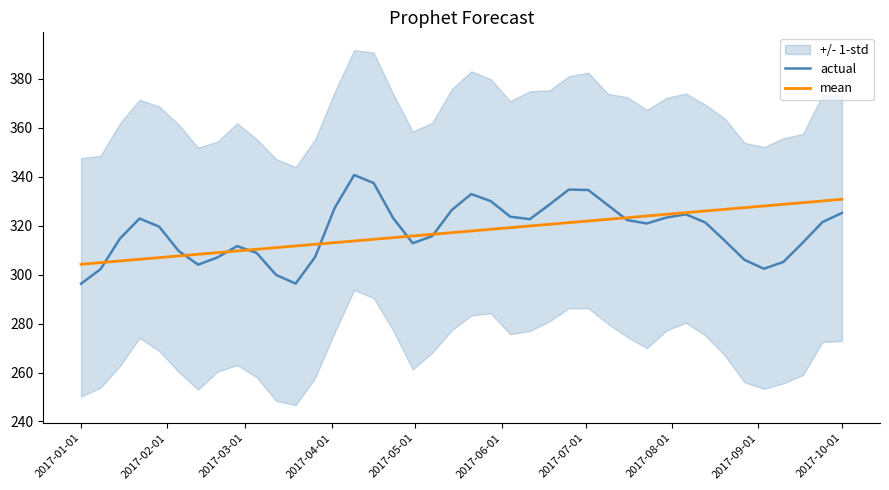

In actual, how many points are lower than both neighbors (excluding endpoints)?

6